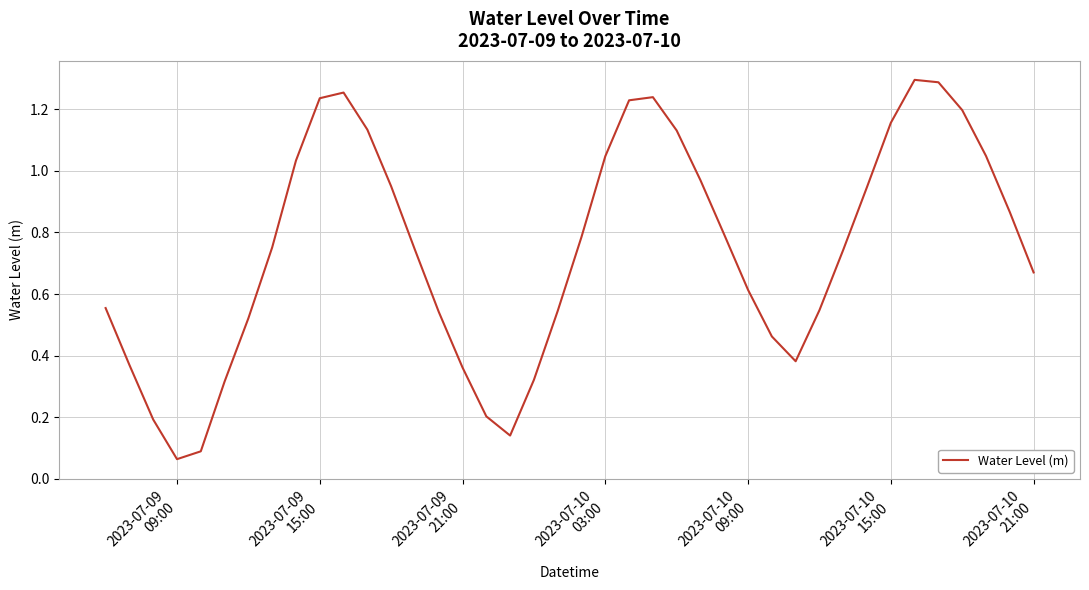

How many lines are shown in the chart?

1